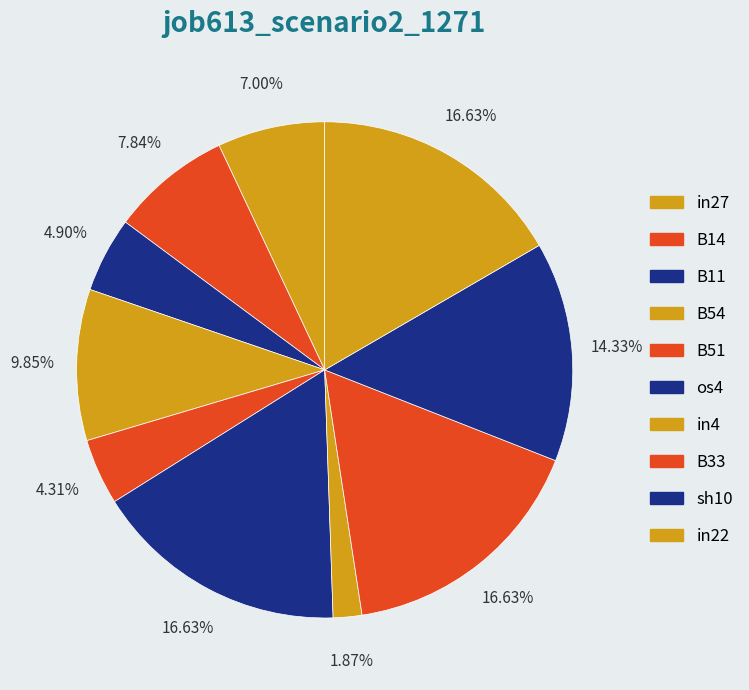

Count the number of slices in the pie.

10